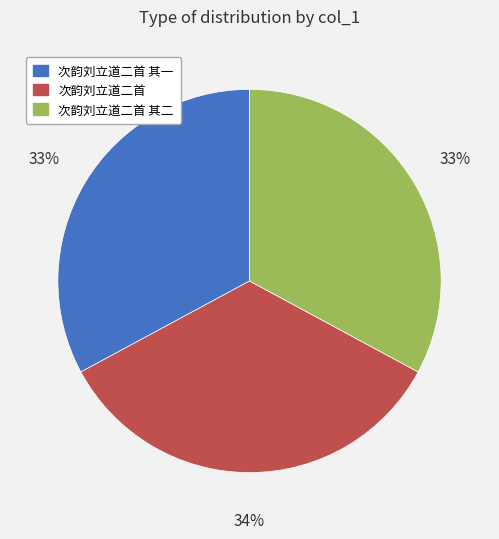

Which category has the biggest portion of the pie?

次韵刘立道二首